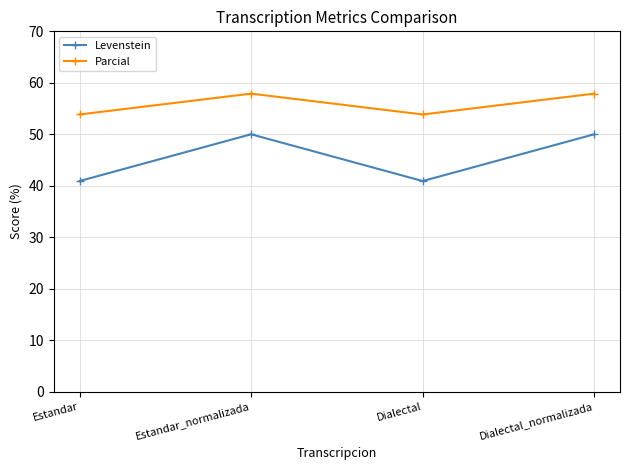

Where is the first local minimum for Levenstein?

Dialectal